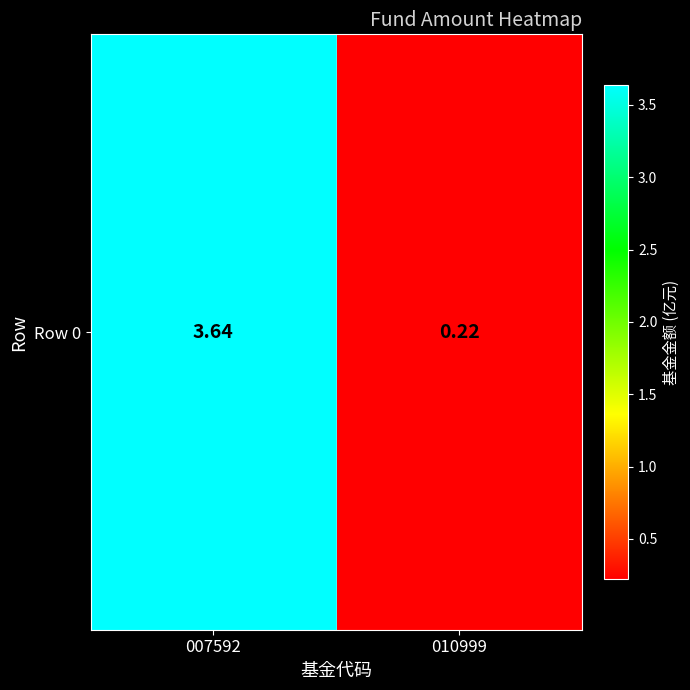

What is the change in value from 007592 to 010999?

-3.4